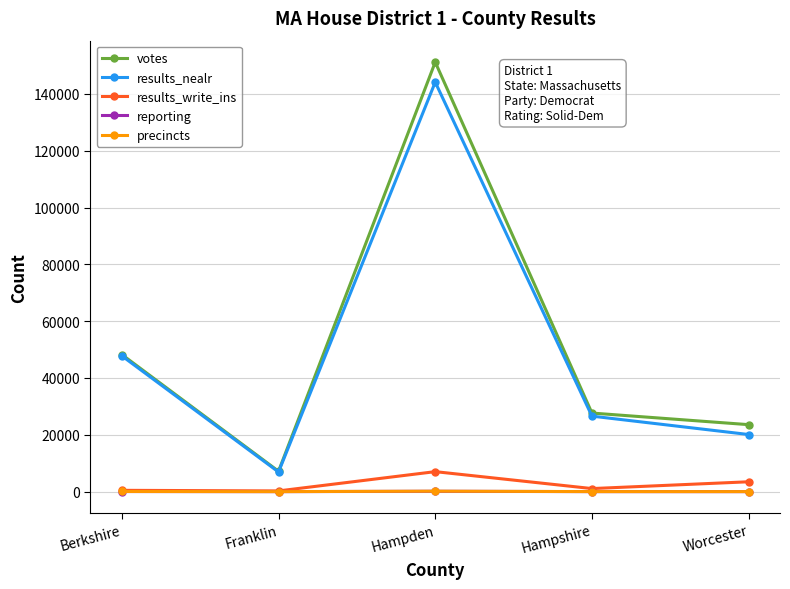

True or false: reporting and votes intersect in this chart.

False